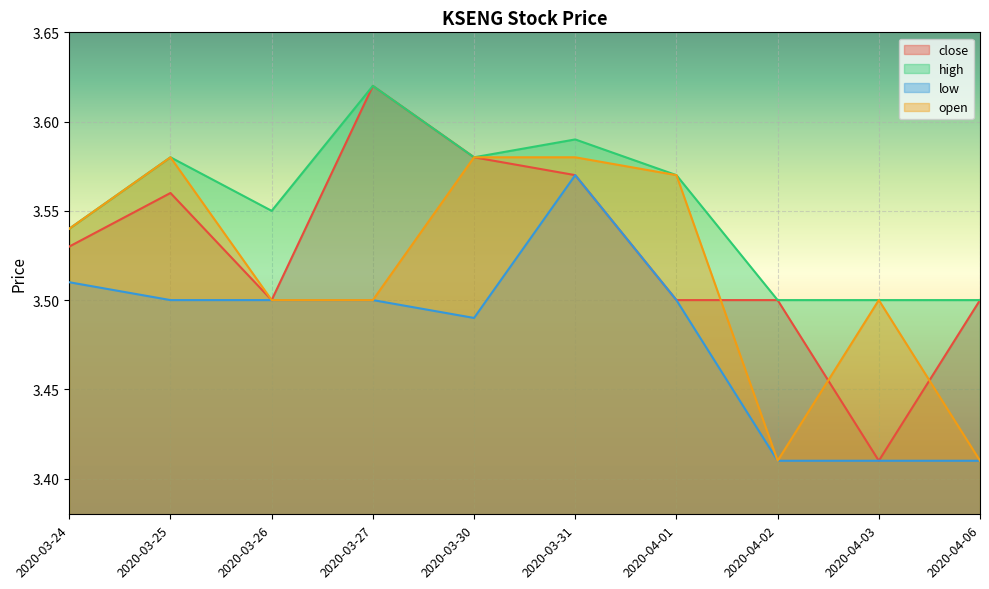

How many lines are shown in the chart?

4